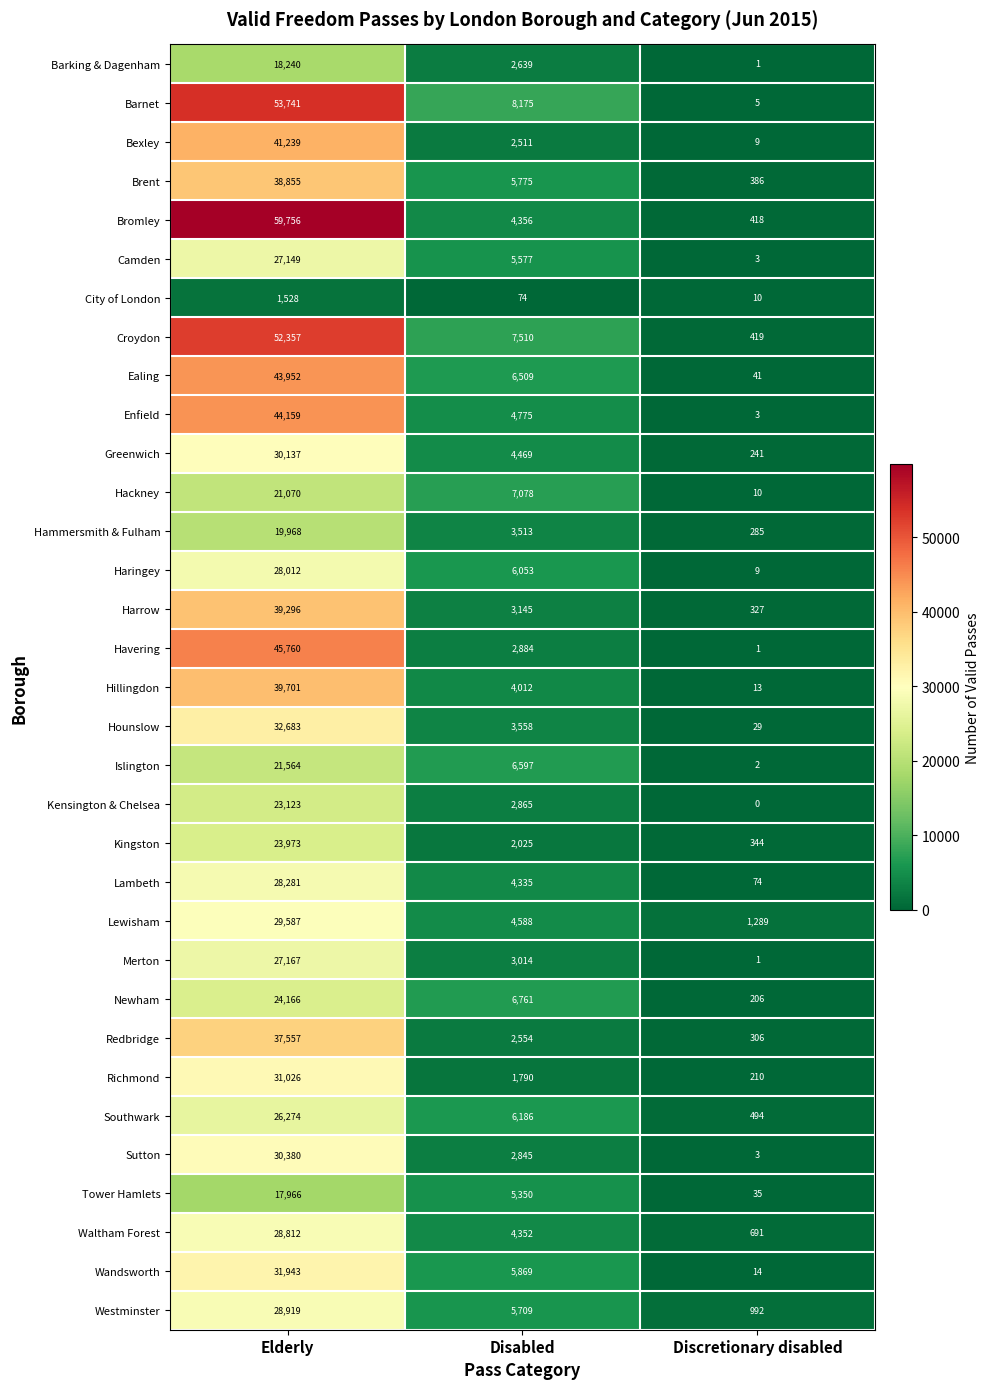

What is the sum of the Hillingdon values at Elderly and Discretionary disabled?

39714